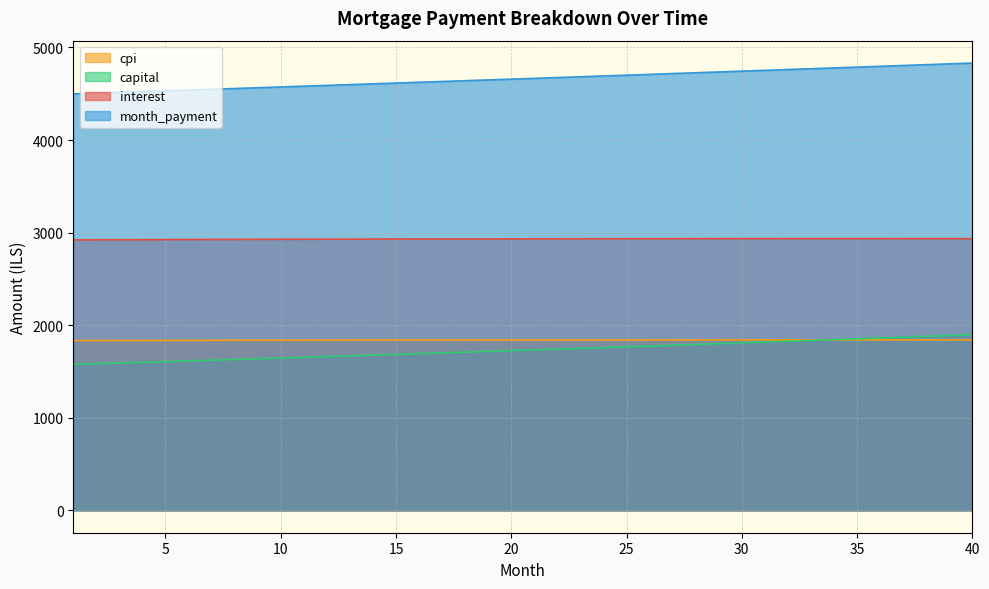

Is it true that cpi equals 1838.7 at 14?

True